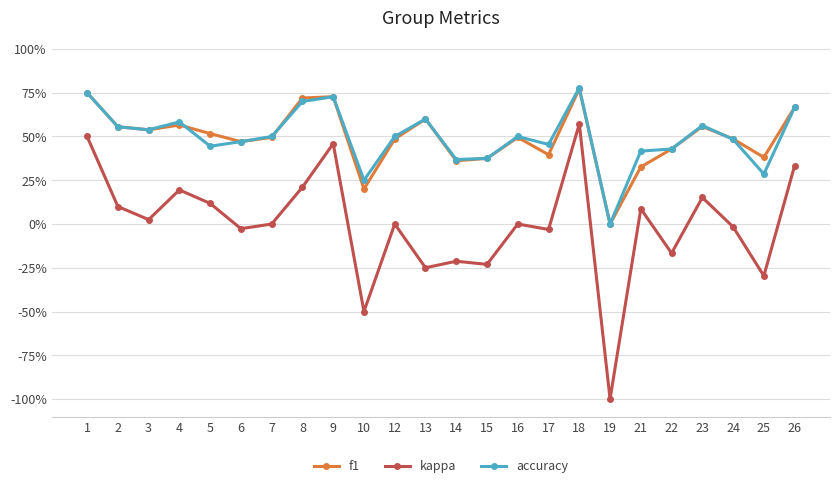

What are all the series names shown in the legend?

f1, kappa, accuracy